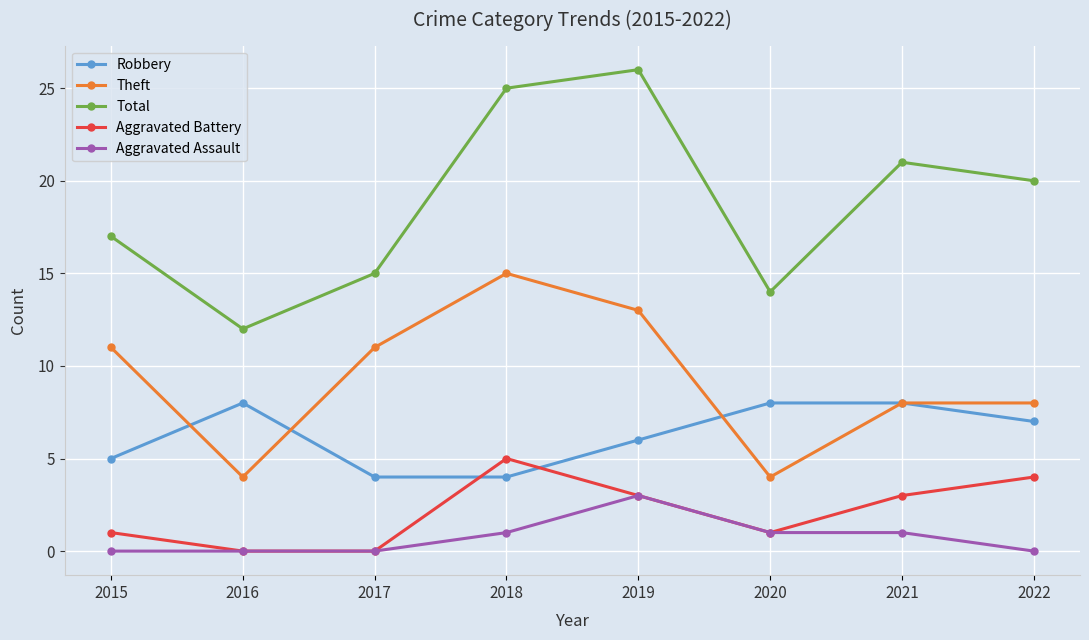

Which category has the lowest value in the Total series?

2016